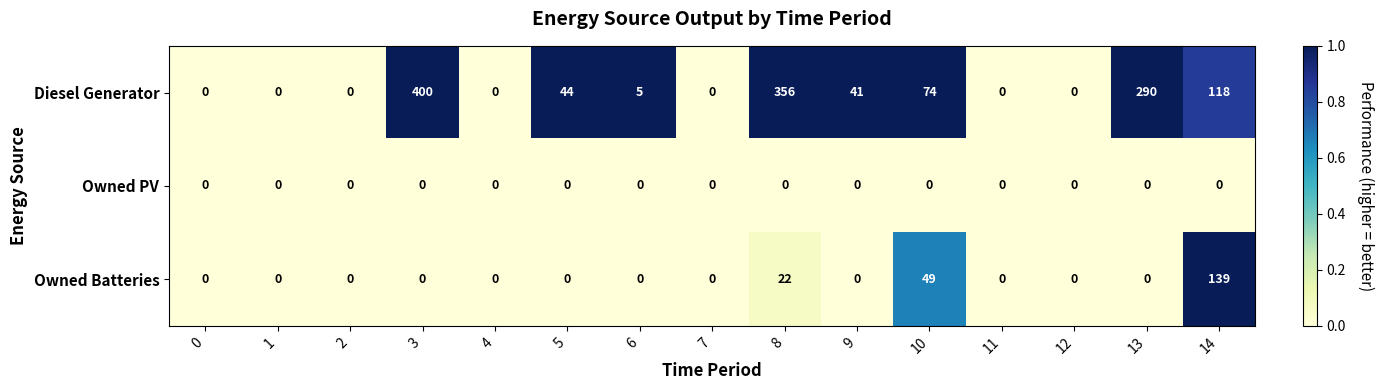

The value of Owned PV at 9 is 0. True or false?

True